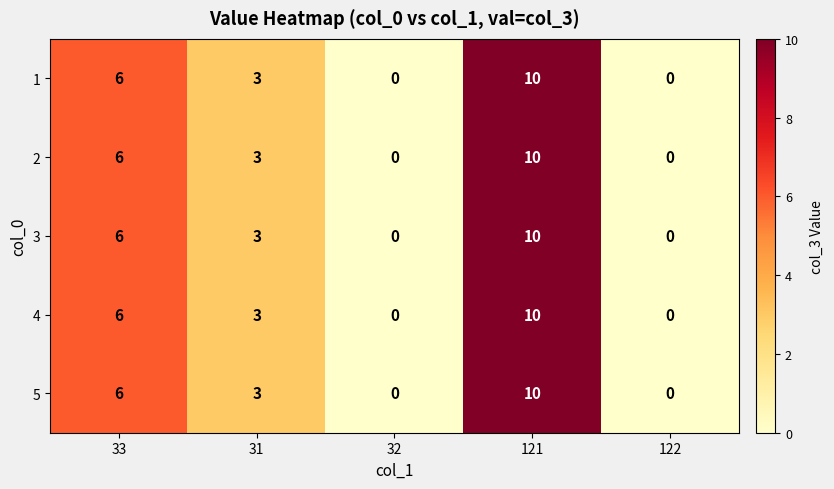

What is the average value of the 2 series?

4